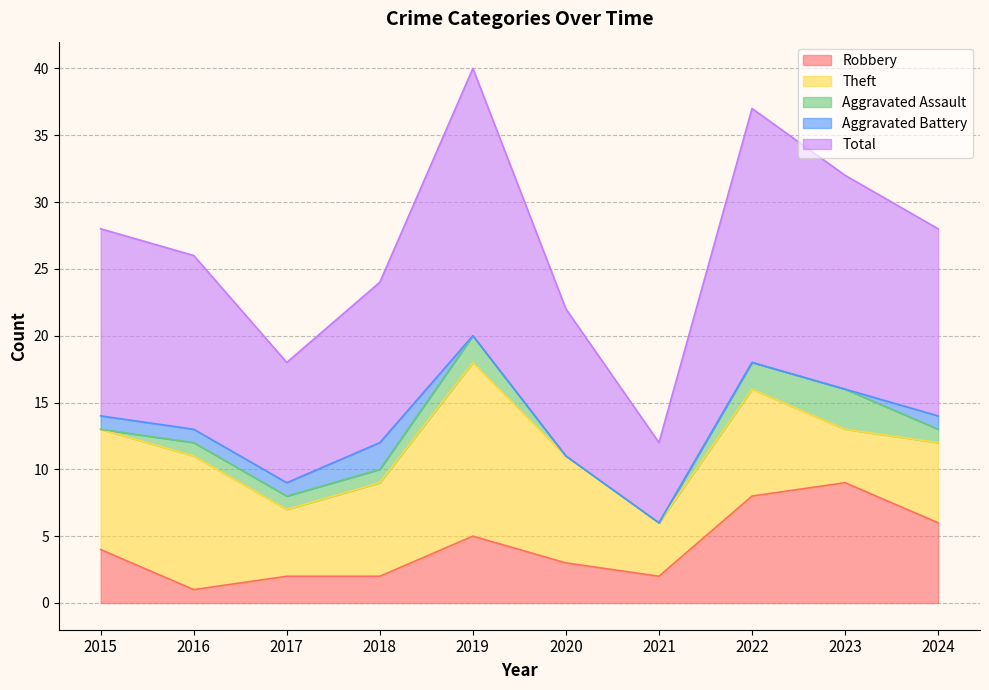

List the series in order of their peak value, lowest first.

Aggravated Battery, Aggravated Assault, Robbery, Theft, Total